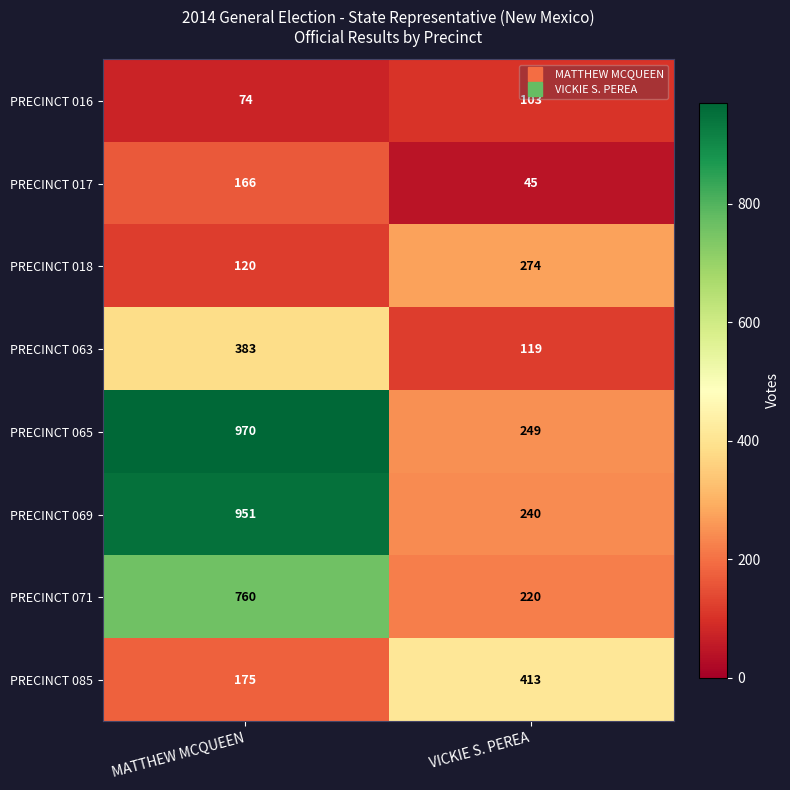

Which series changed the most between MATTHEW MCQUEEN and VICKIE S. PEREA?

PRECINCT 065